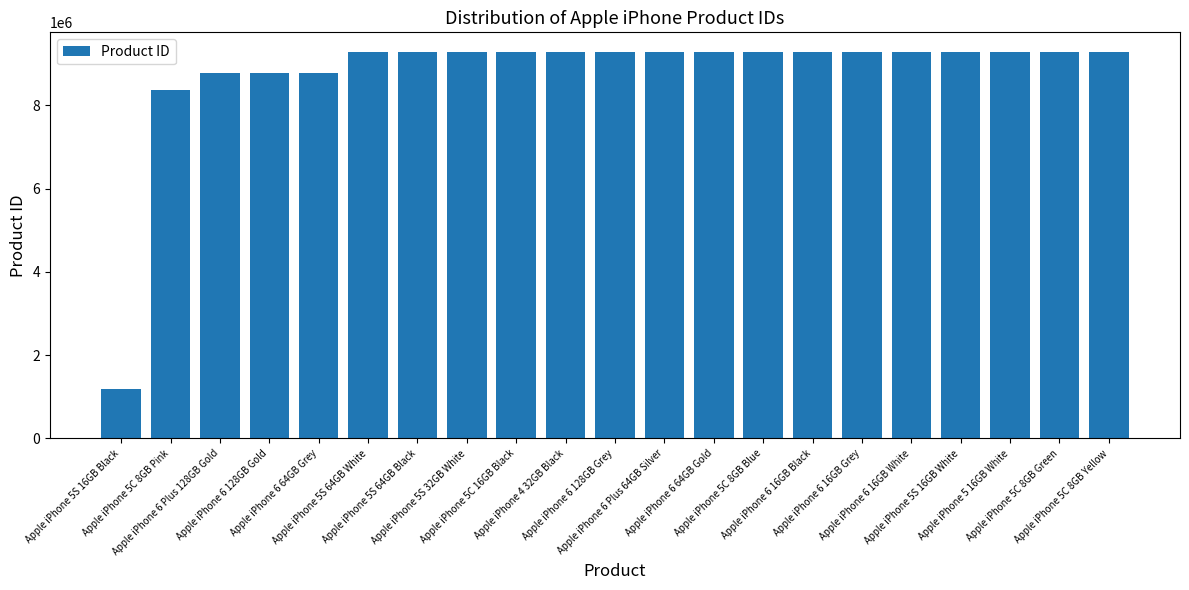

What is the smallest value displayed?

1179337